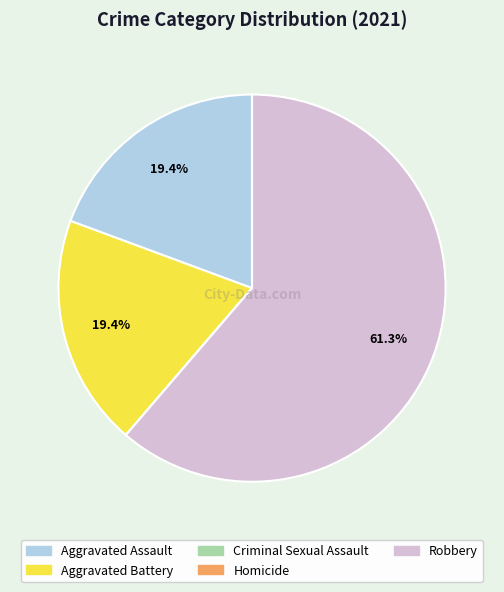

Which slice represents more than half of the pie?

Robbery